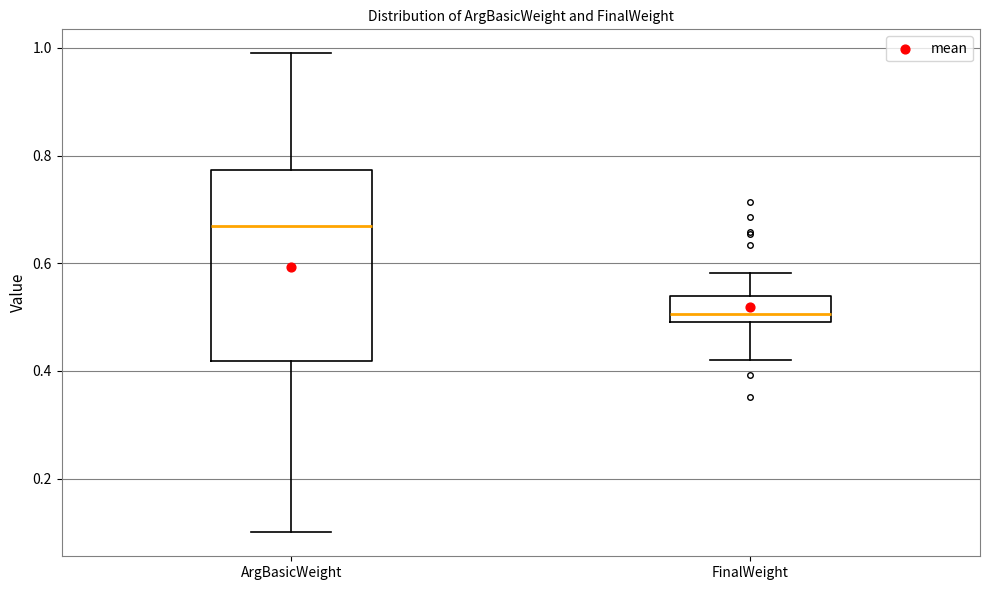

Which box is the tallest, from its lower edge to its upper edge?

ArgBasicWeight